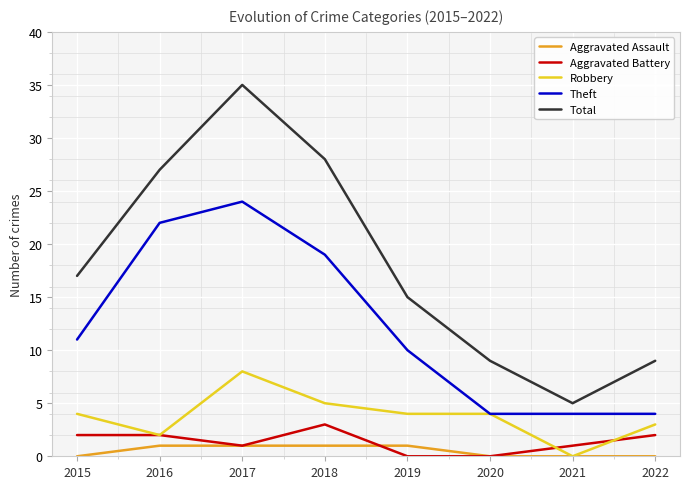

Where is the first local minimum for Aggravated Battery?

2017